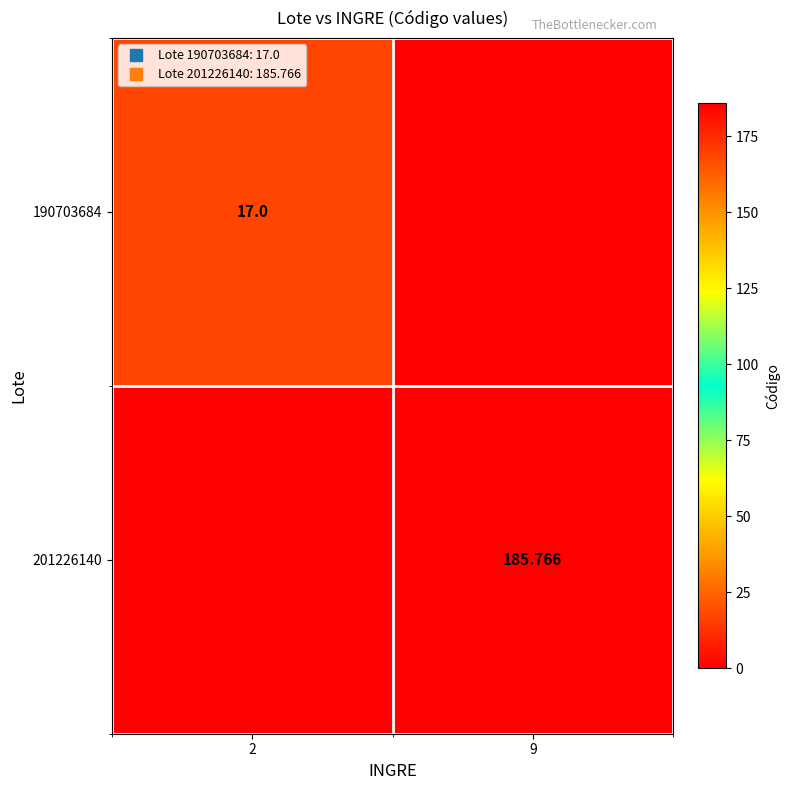

How many data points does each series have?

2